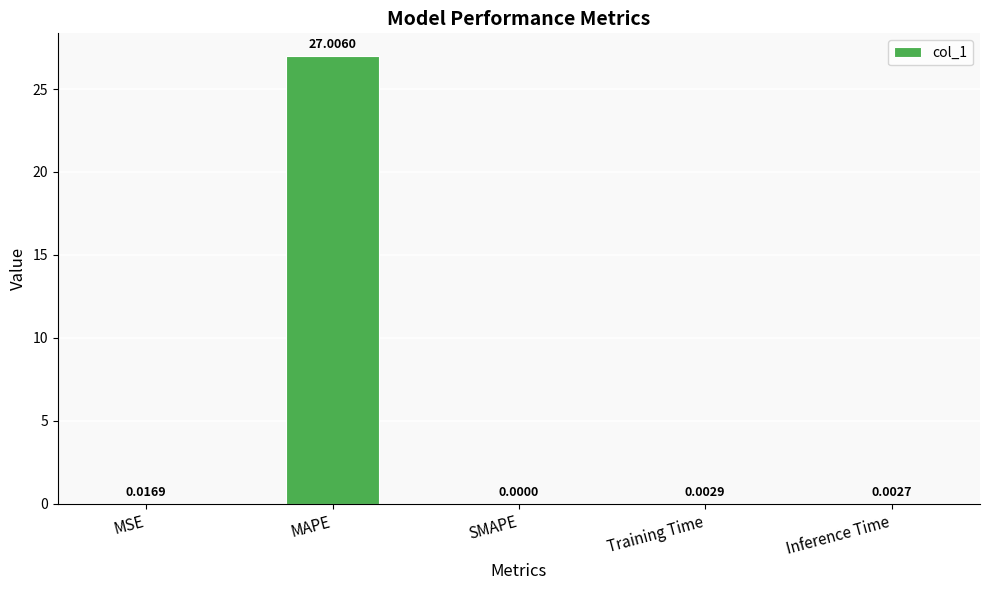

Which category has the highest value across all series?

MAPE